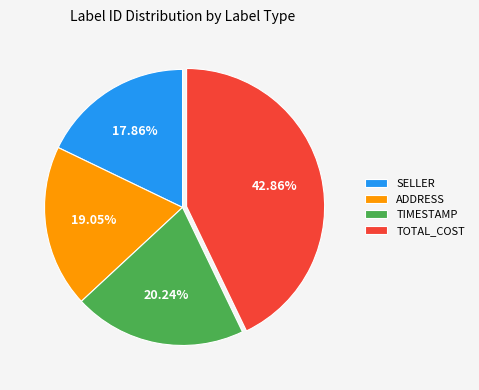

Rank the categories by value from highest to lowest.

TOTAL_COST, TIMESTAMP, ADDRESS, SELLER